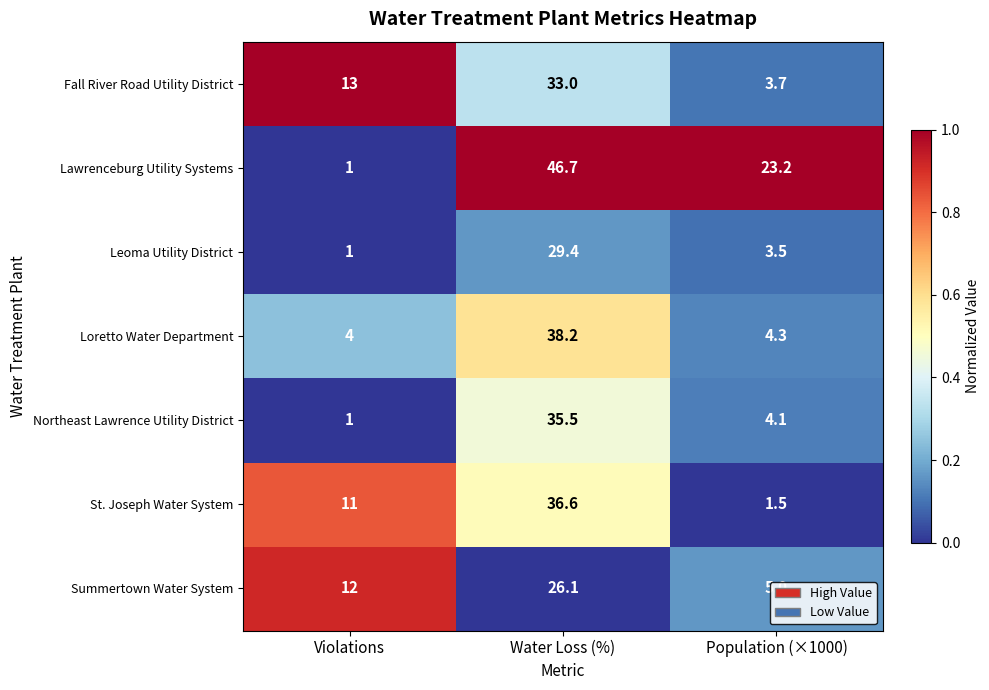

The value of Lawrenceburg Utility Systems at Population (×1000) is 23.2. True or false?

True